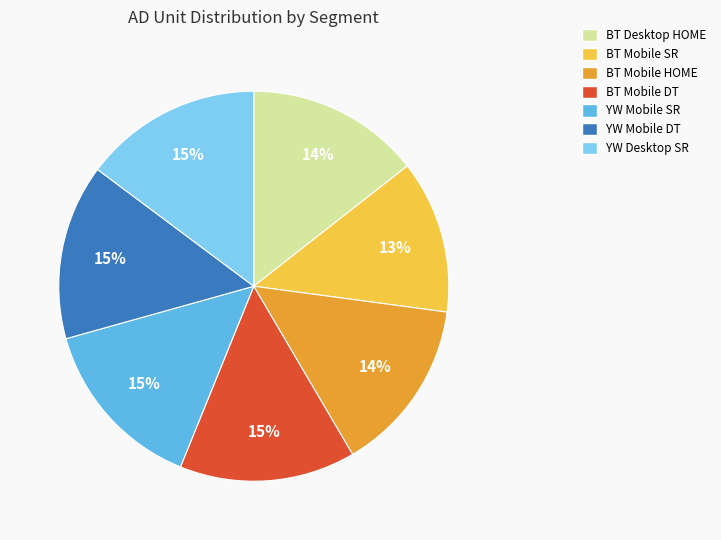

How many slices are in this pie chart?

7